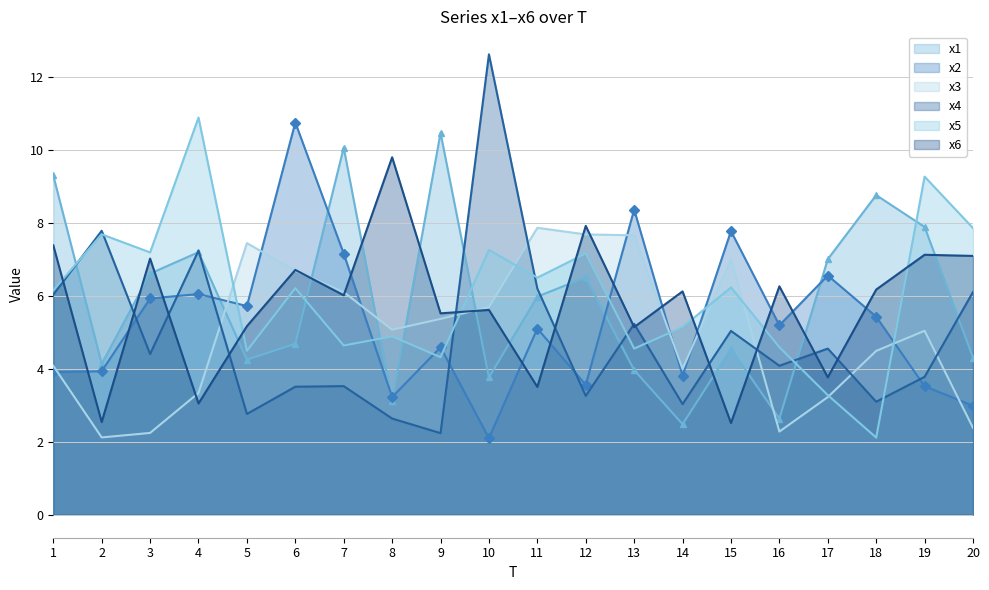

At how many categories does at least one series exceed 11?

1